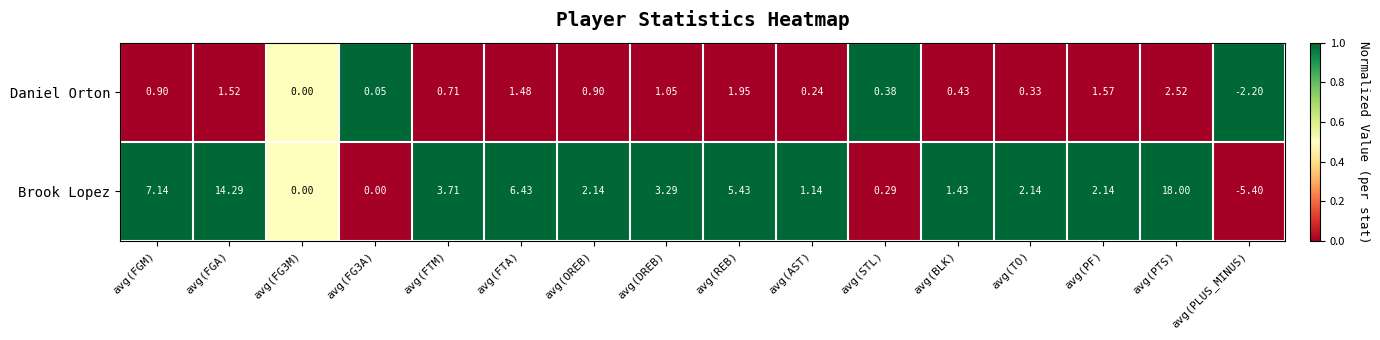

How many series are shown in this chart?

2